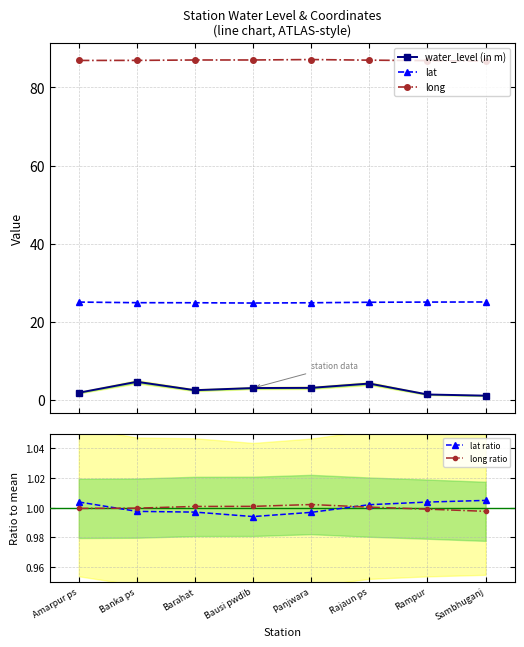

At which label does lat reach its minimum?

Bausi pwdib